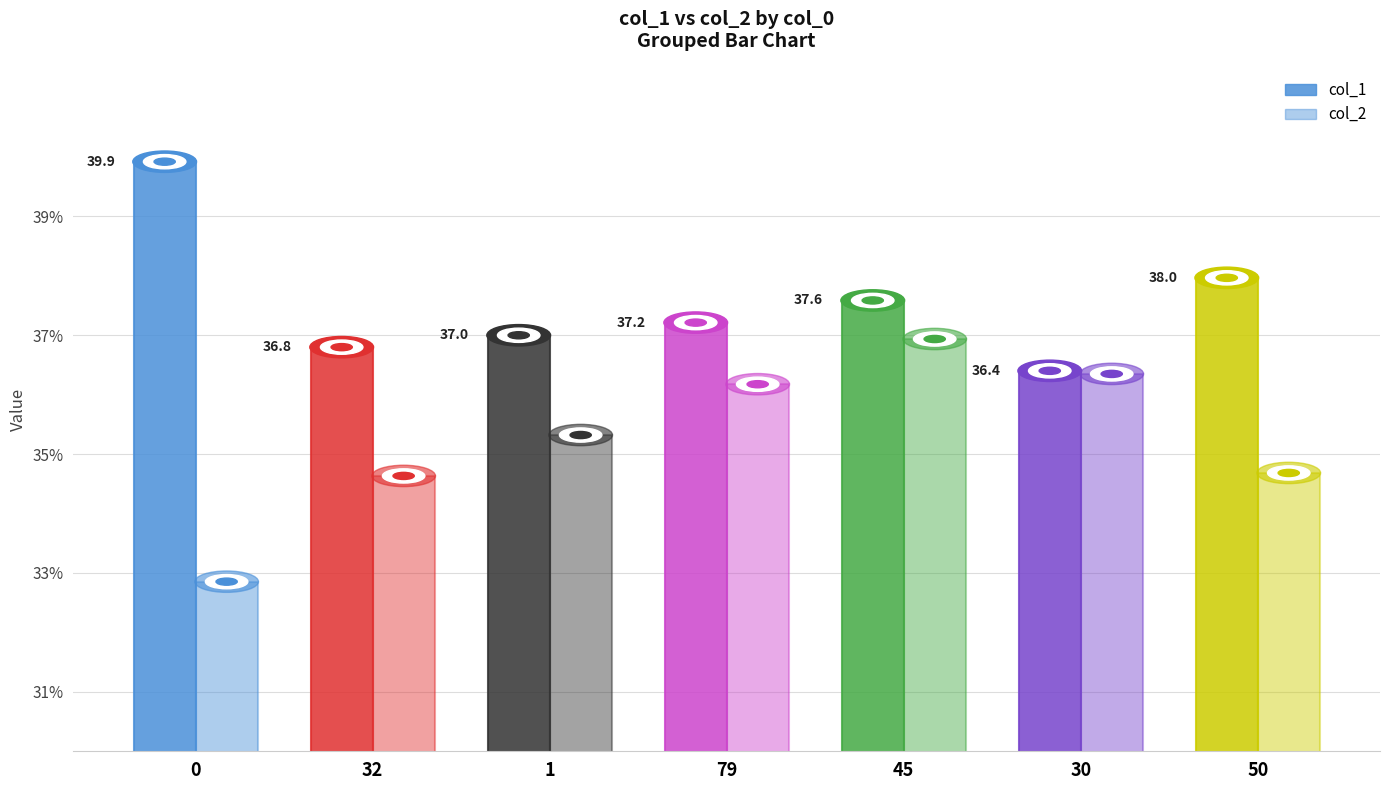

How many categories are shown in the chart?

7